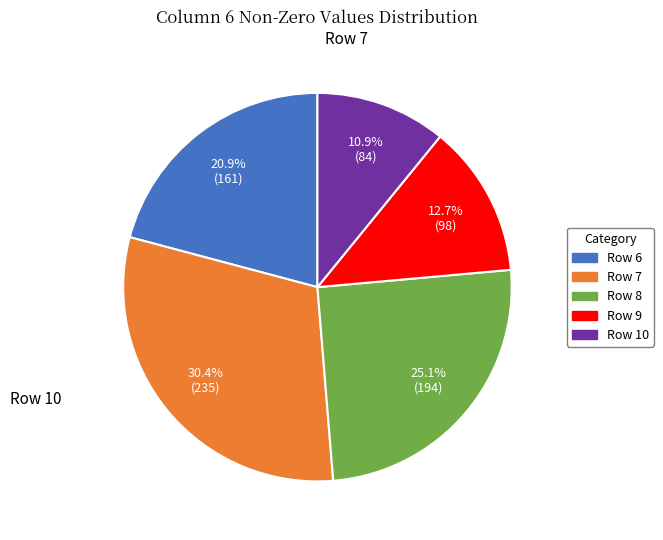

What is the ratio of the value at Row 10 to the value at Row 8?

0.4